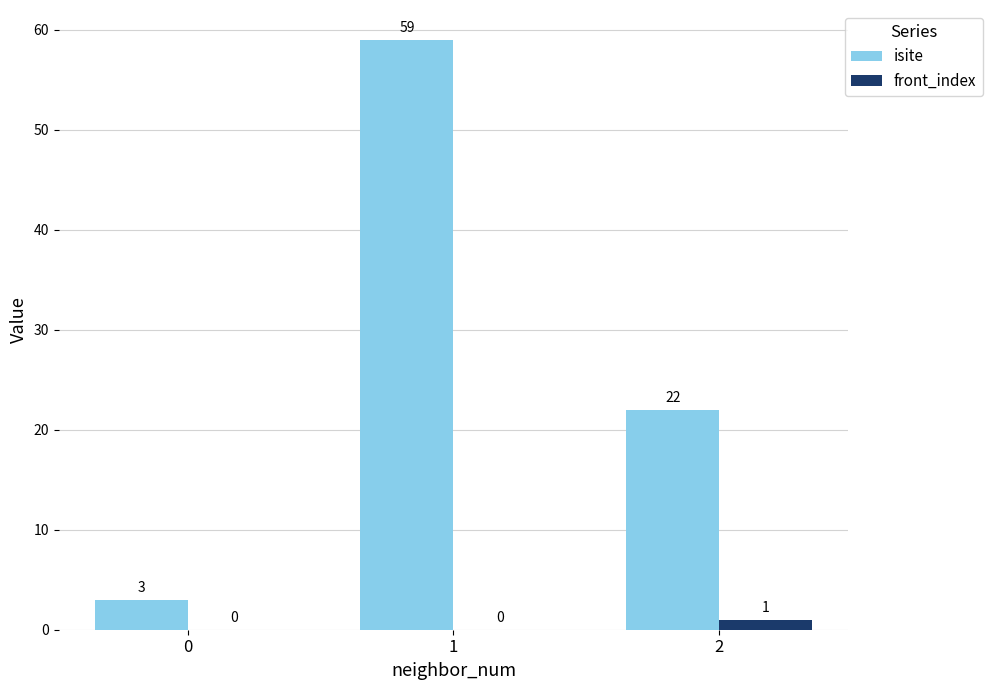

Is it true that isite equals 59 at 1?

True